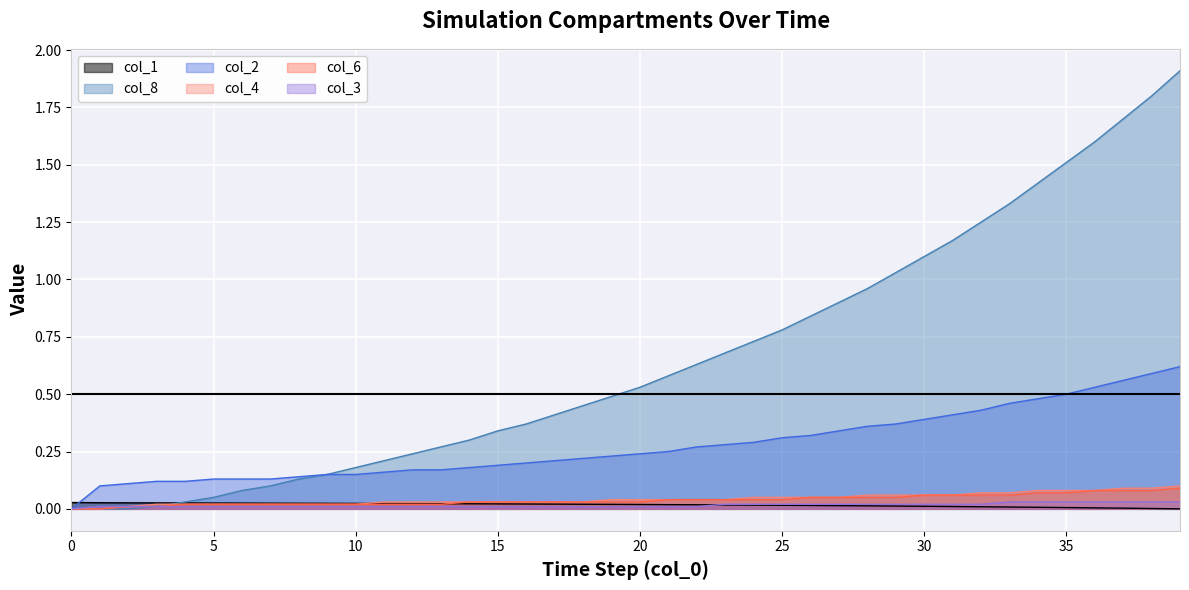

What is the value of the col_2 point at the 40th from the left?

0.6